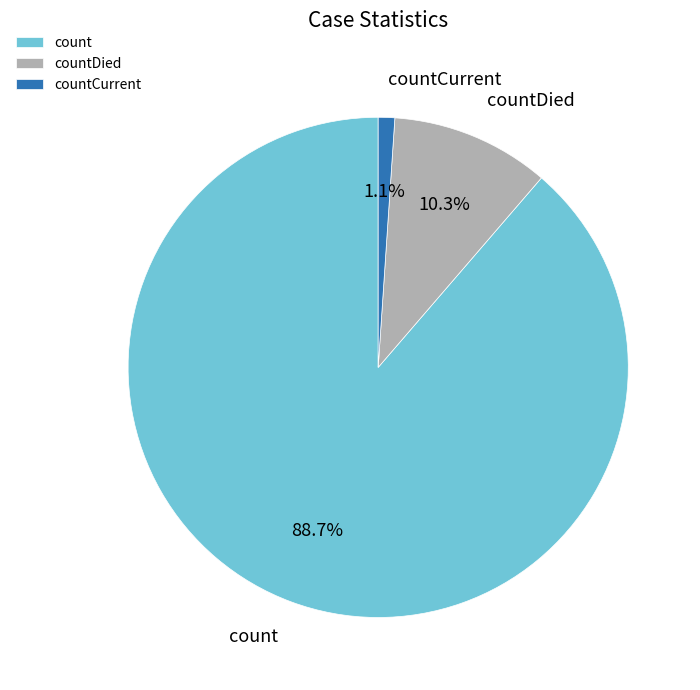

To the nearest percent, what percentage of the pie is countDied?

10%